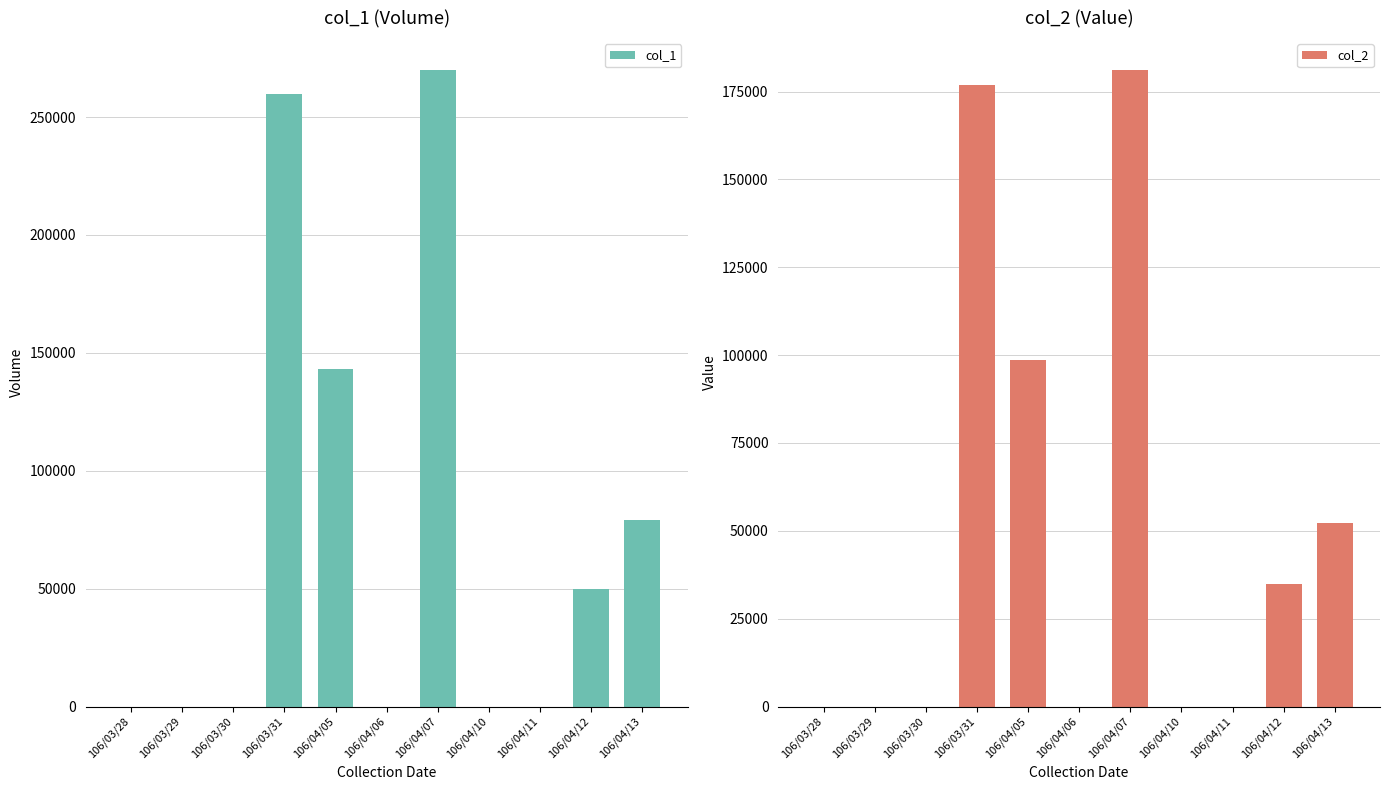

How many col_1 values are between 0 and 143000?

9